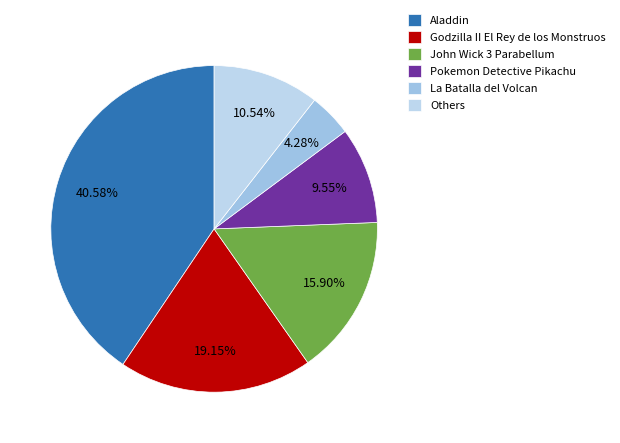

The Godzilla II El Rey de los Monstruos slice represents 19% of the pie. True or false?

True